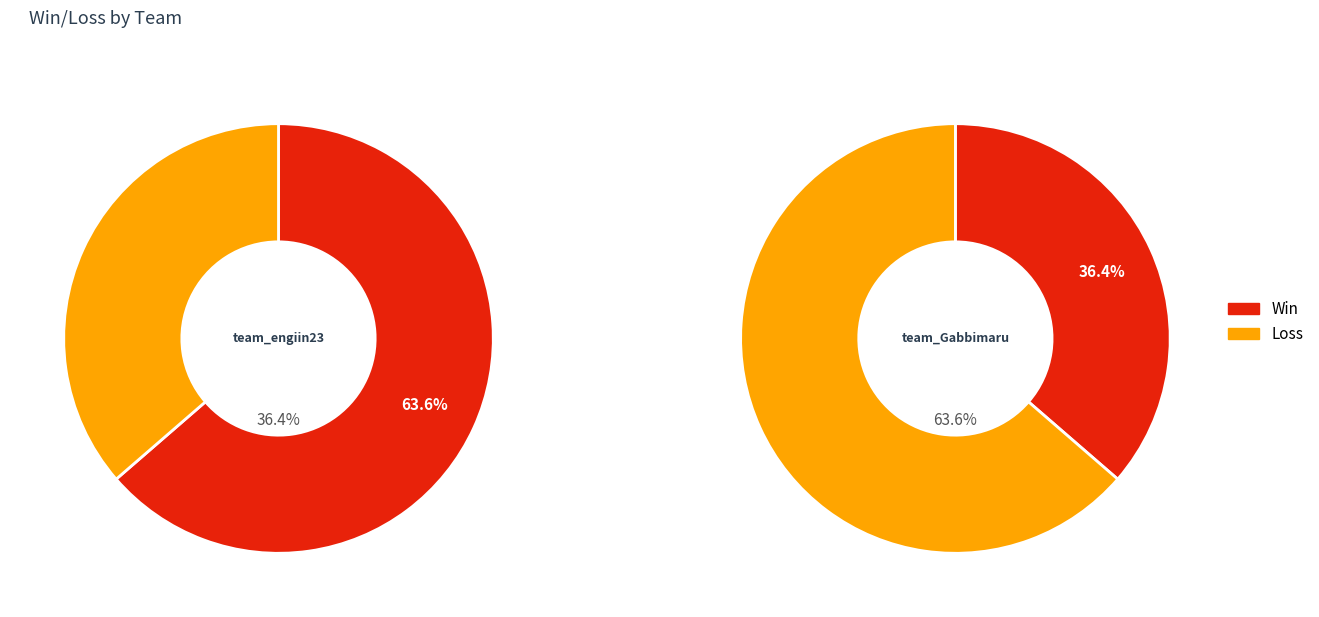

What is the difference between the highest and lowest values at team_engiin23?

3